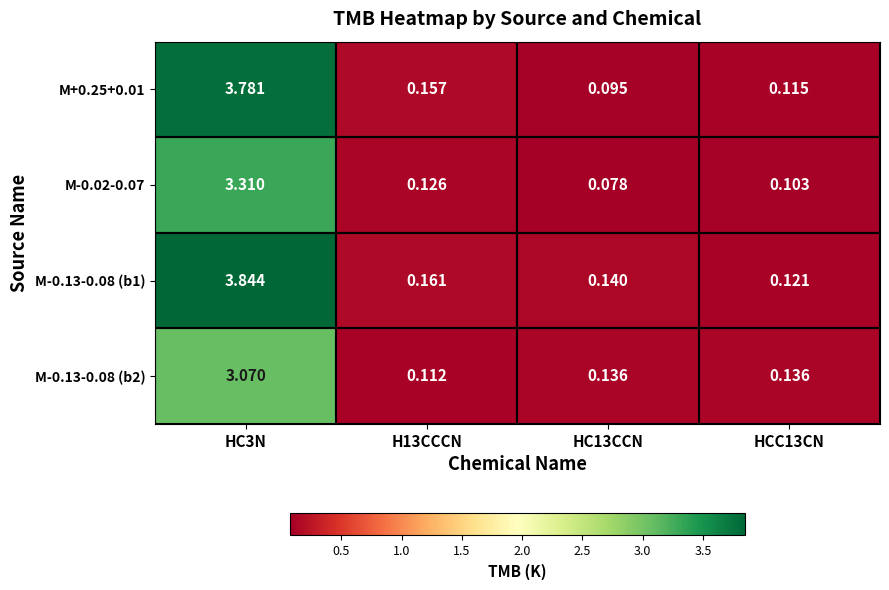

Which series has the largest total across all categories?

M-0.13-0.08 (b1)